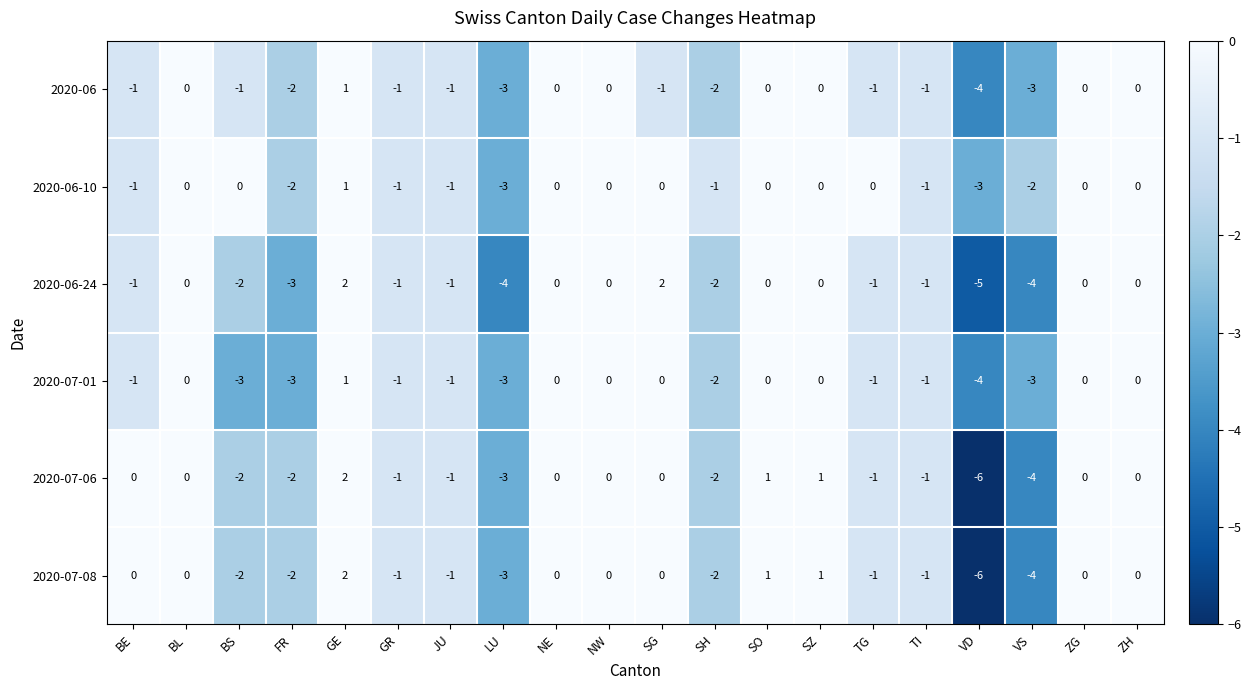

Between ZH and BL, which is larger?

ZH